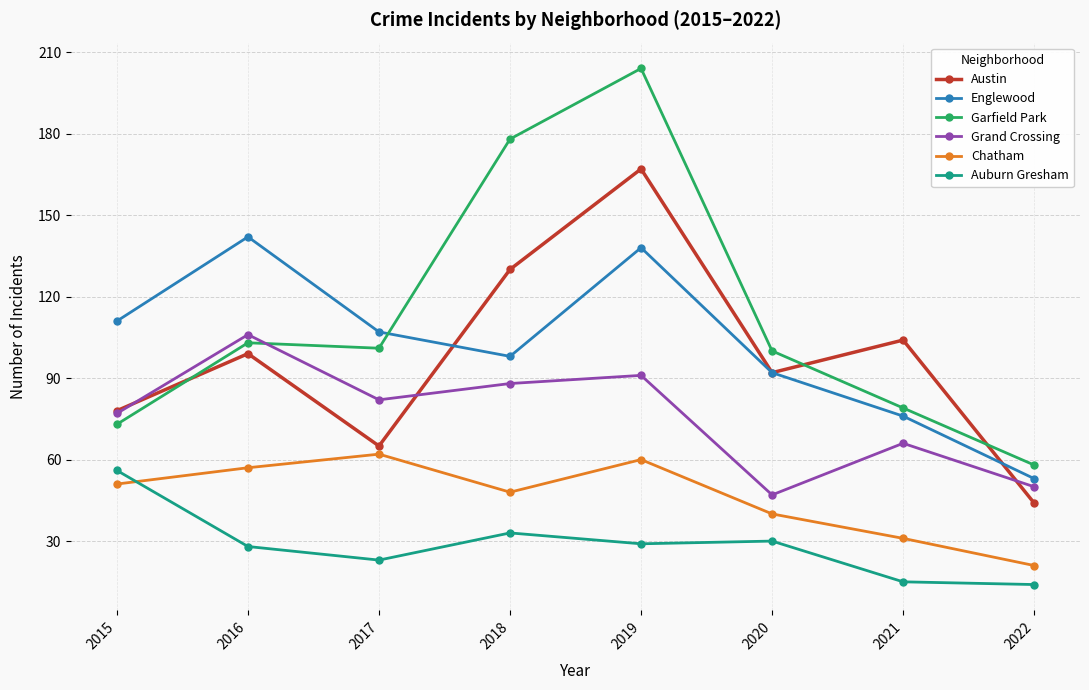

What is the minimum value shown in the chart?

14